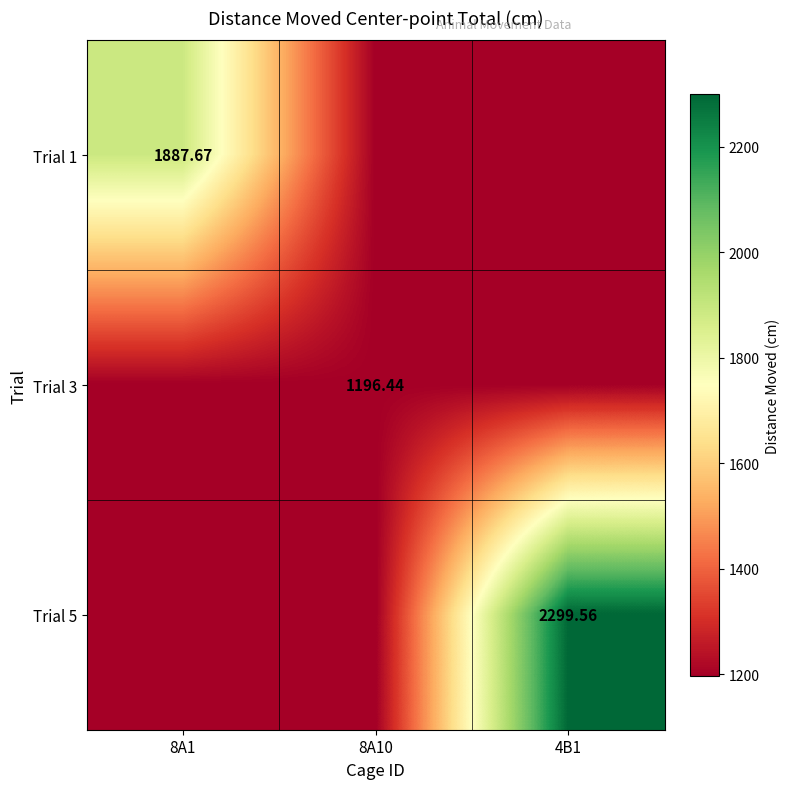

What is the total value across all series at 8A1?

4280.6